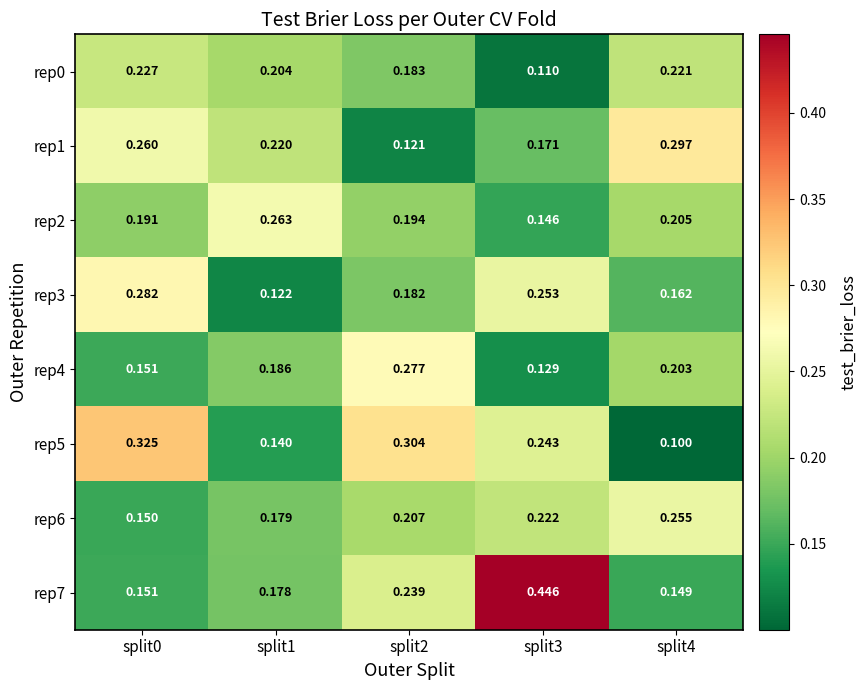

Is the value of rep1 at split4 greater than the value of rep4 at split2?

Yes